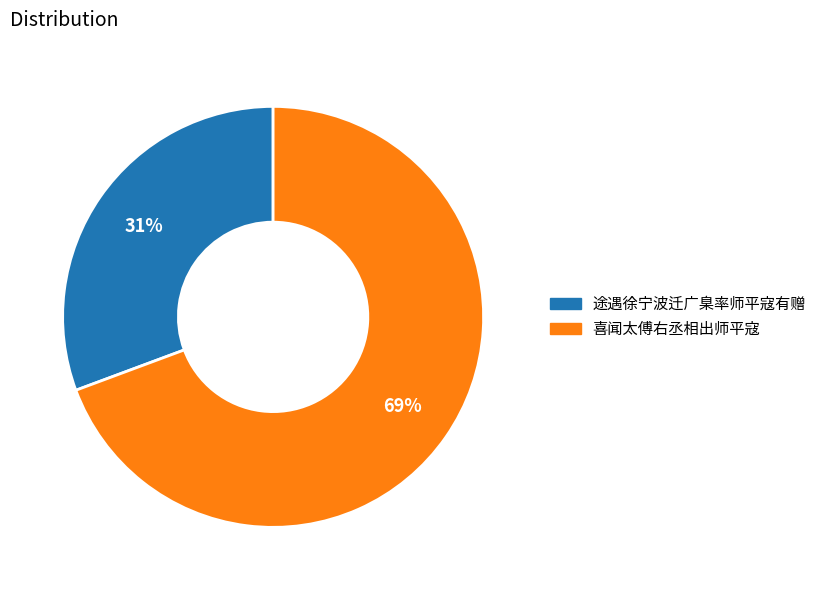

What is the majority slice?

喜闻太傅右丞相出师平寇